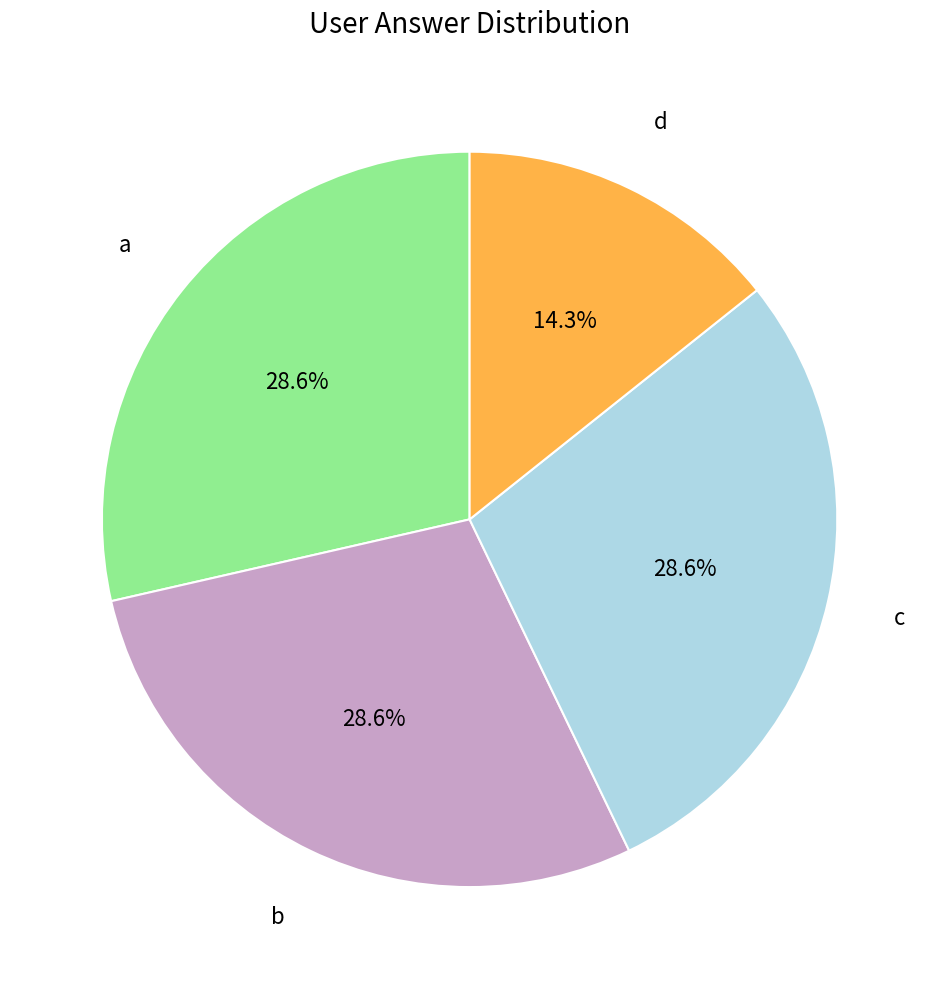

Does any single category account for the majority?

No